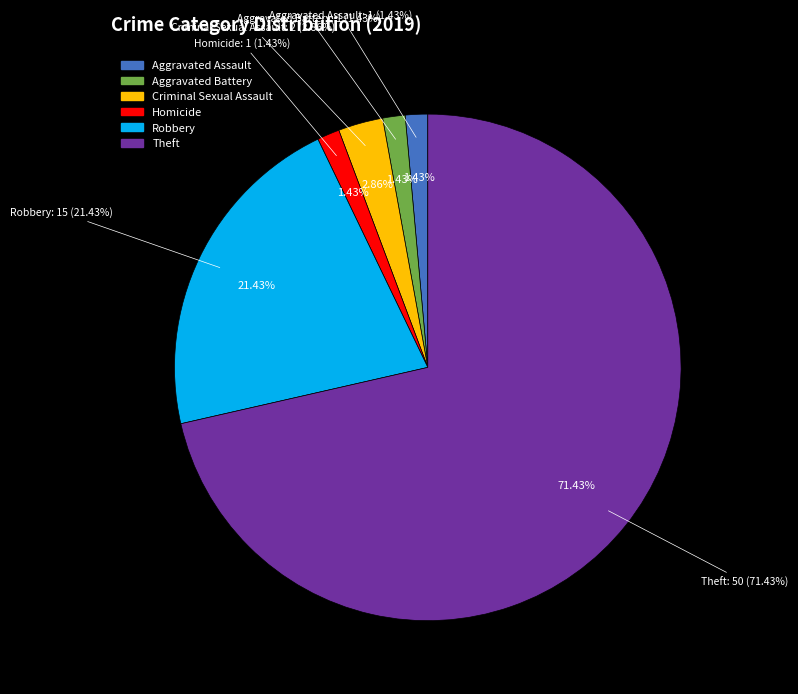

What percentage is the Robbery slice, to the nearest percent?

21%